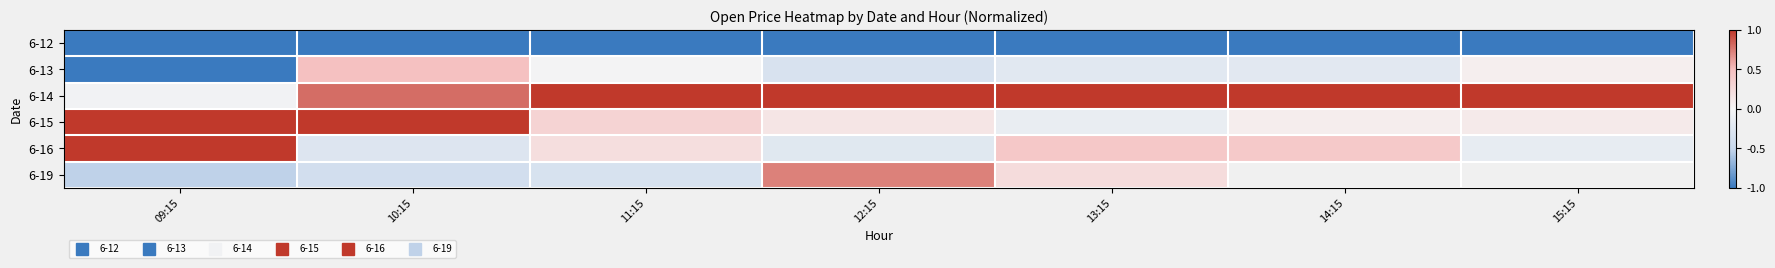

Where does the 6-19 series first go above 0?

12:15